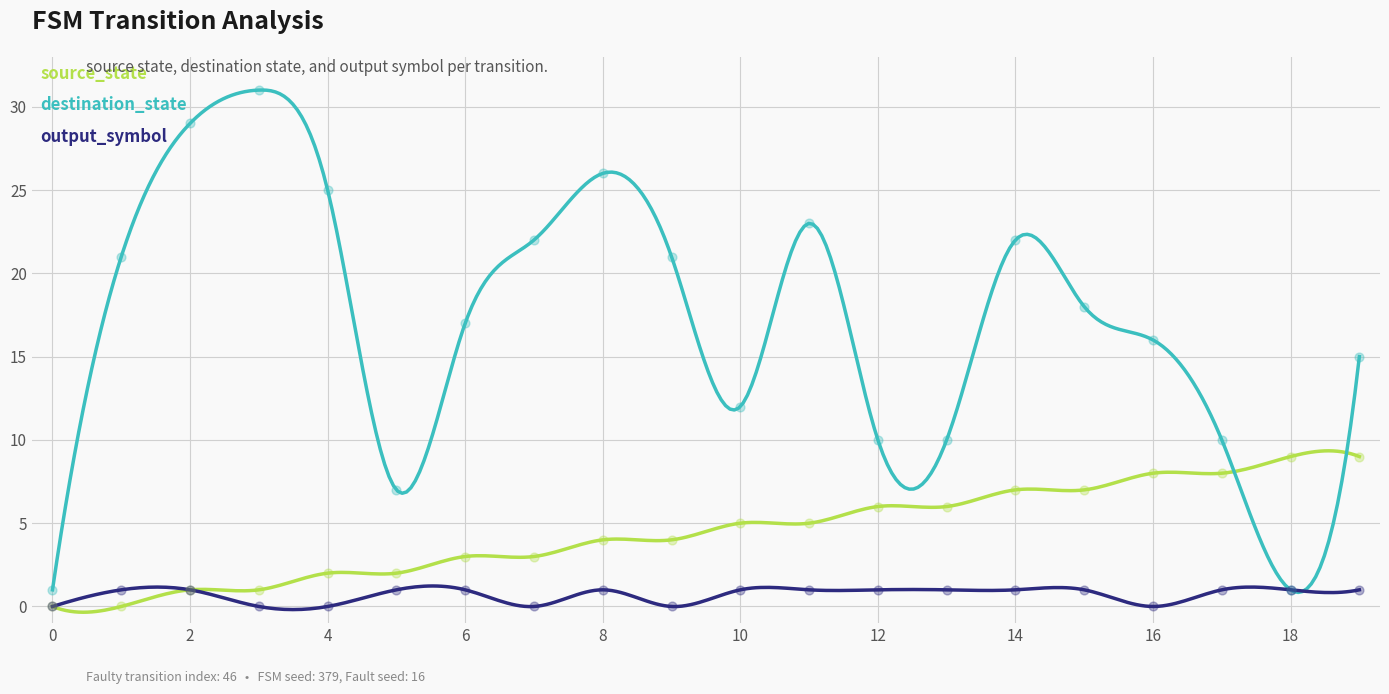

Which series has the largest total across all categories?

destination_state